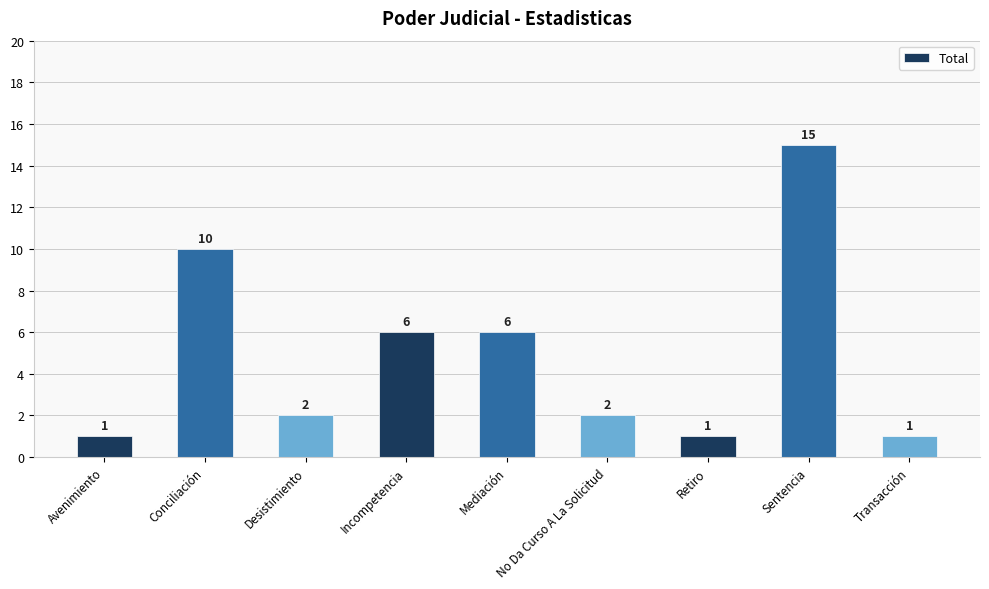

Reading left to right, list all the values displayed in this chart.

Avenimiento=1	Conciliación=10	Desistimiento=2	Incompetencia=6	Mediación=6	No Da Curso A La Solicitud=2	Retiro=1	Sentencia=15	Transacción=1